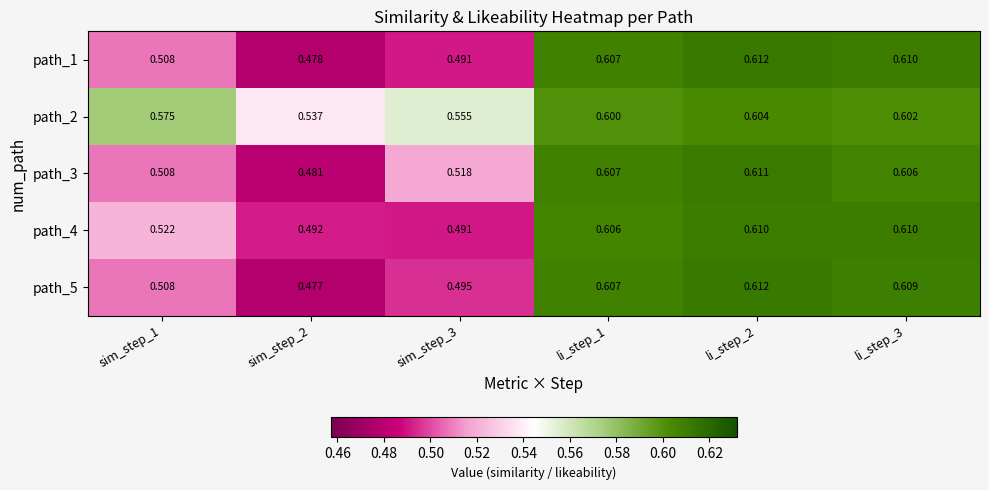

Is the value of path_2 at sim_step_2 greater than the value of path_3 at li_step_2?

No